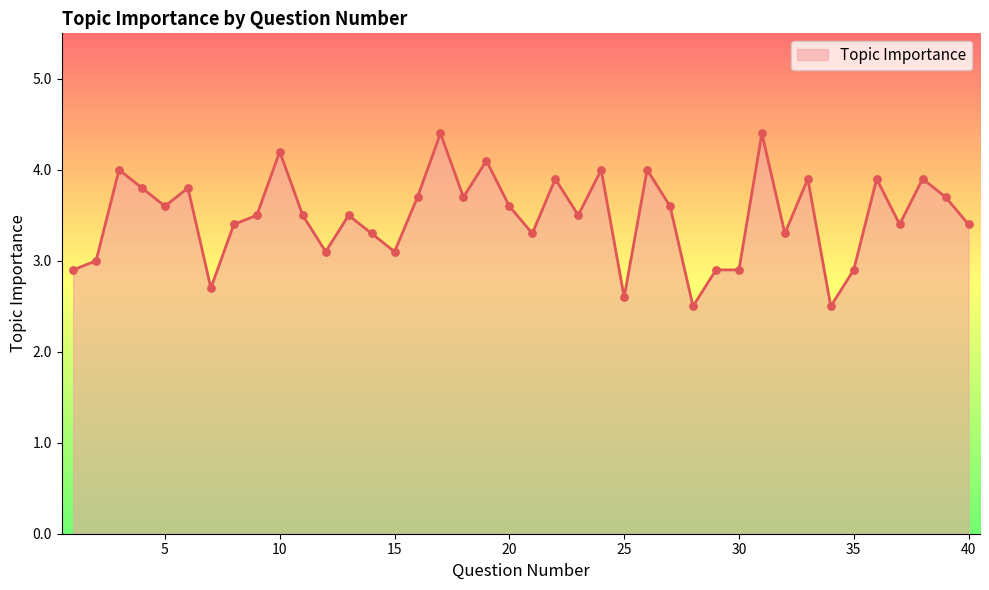

What is the minimum value shown in the chart?

2.5